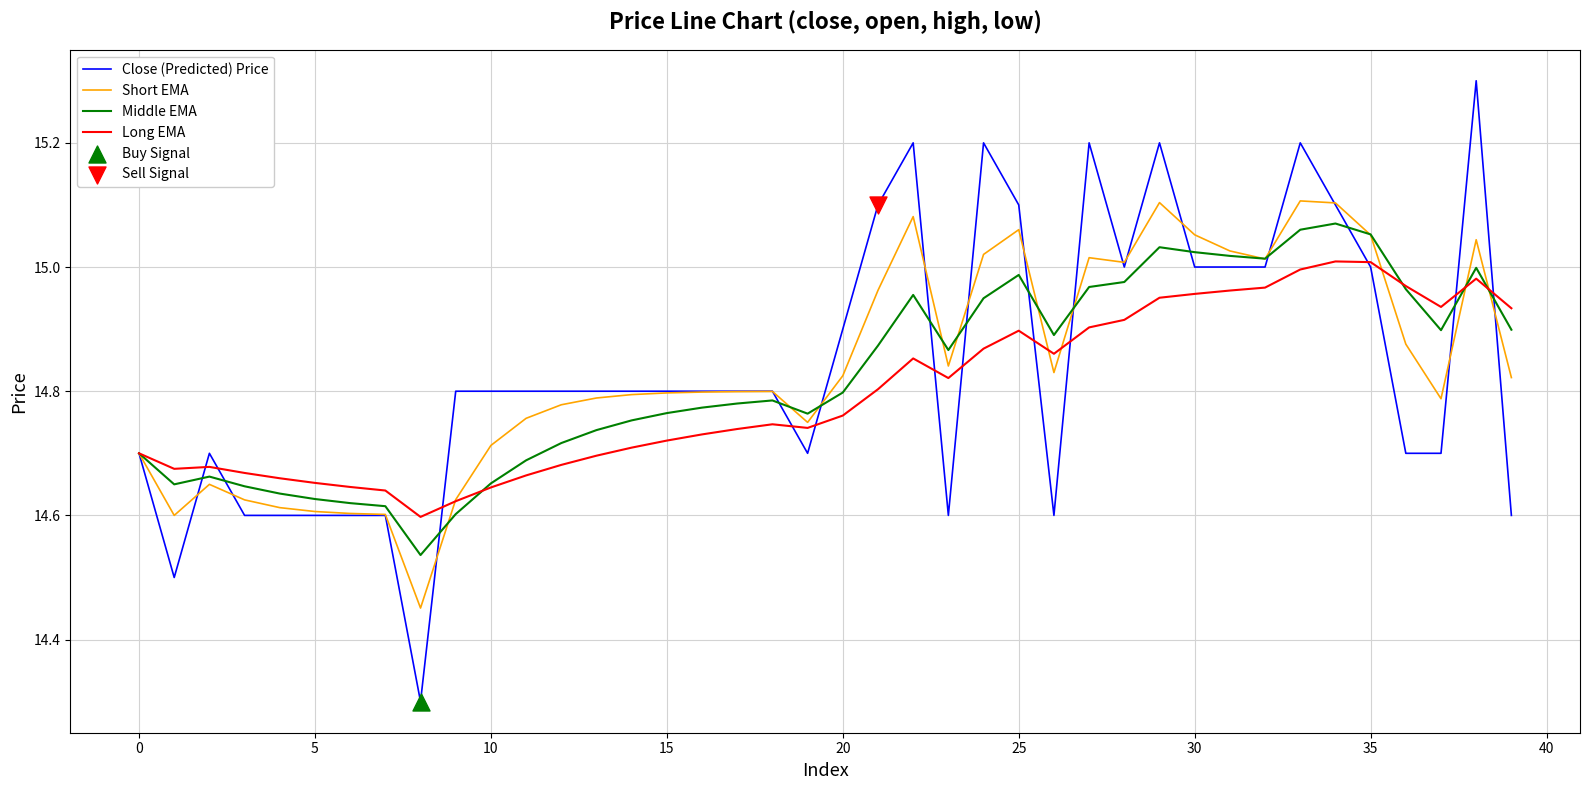

Which series has the largest range (max minus min)?

Close (Predicted) Price